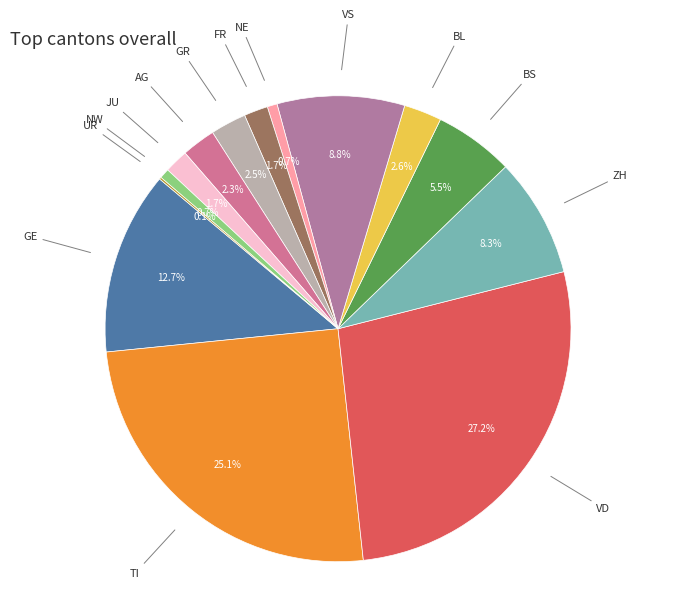

Is GE the majority of the pie?

No